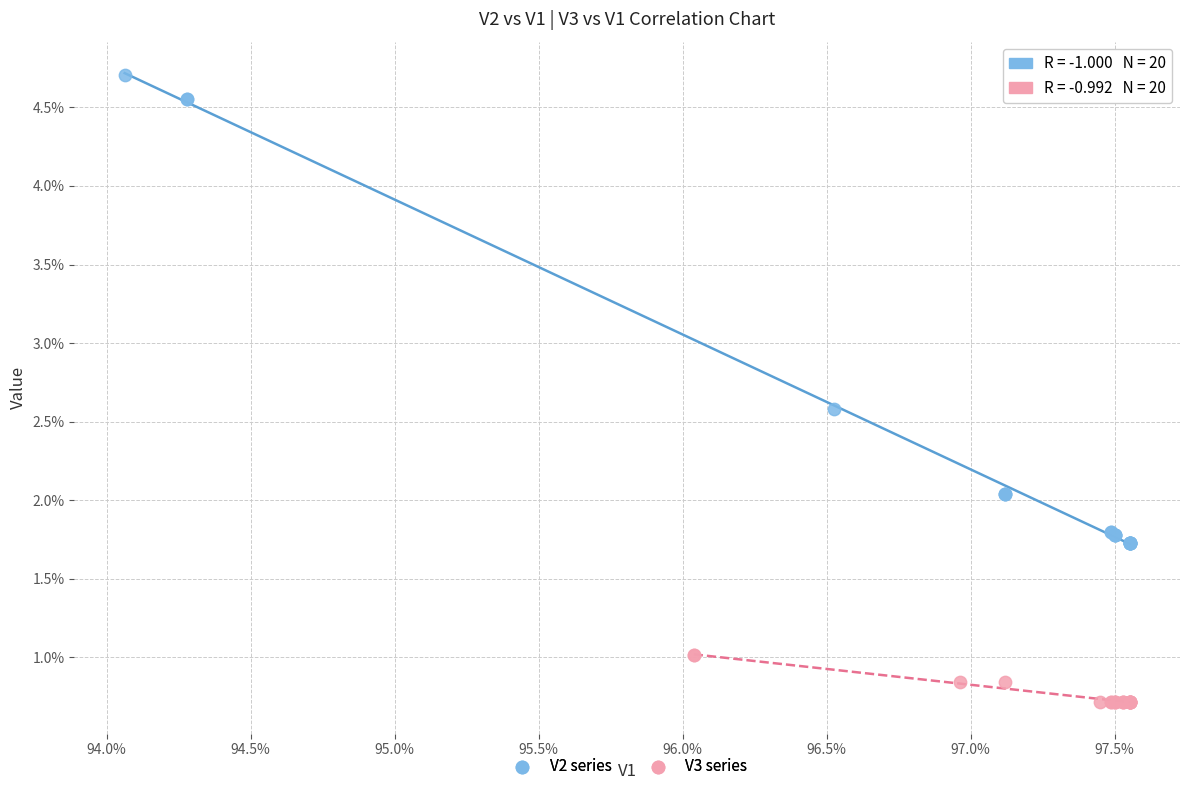

Which series reaches the minimum Y coordinate?

V3 series